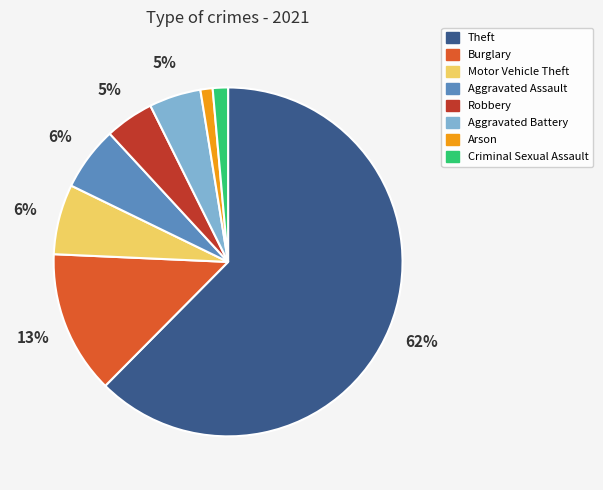

What percentage is the Criminal Sexual Assault slice, to the nearest percent?

1%